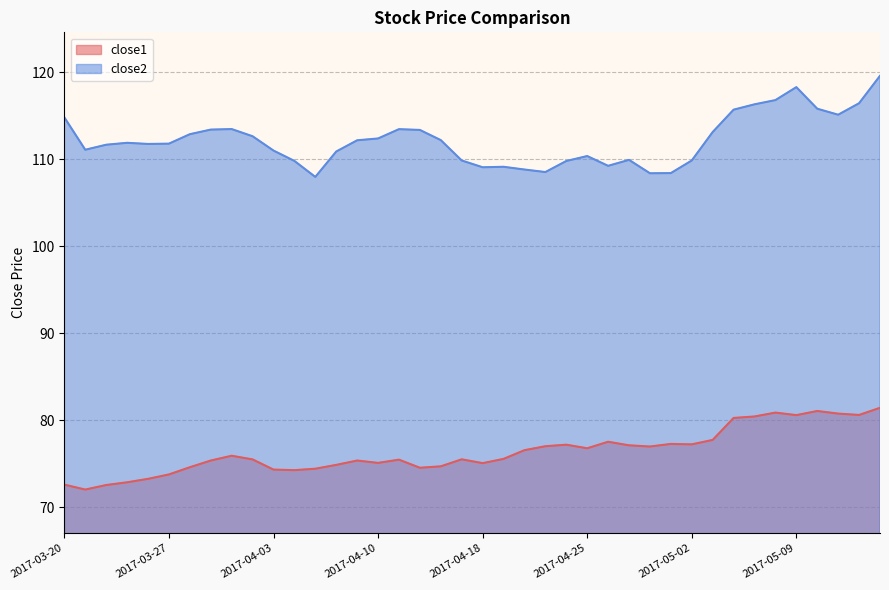

True or false: close2 has more than 0 points higher than both neighbors.

True